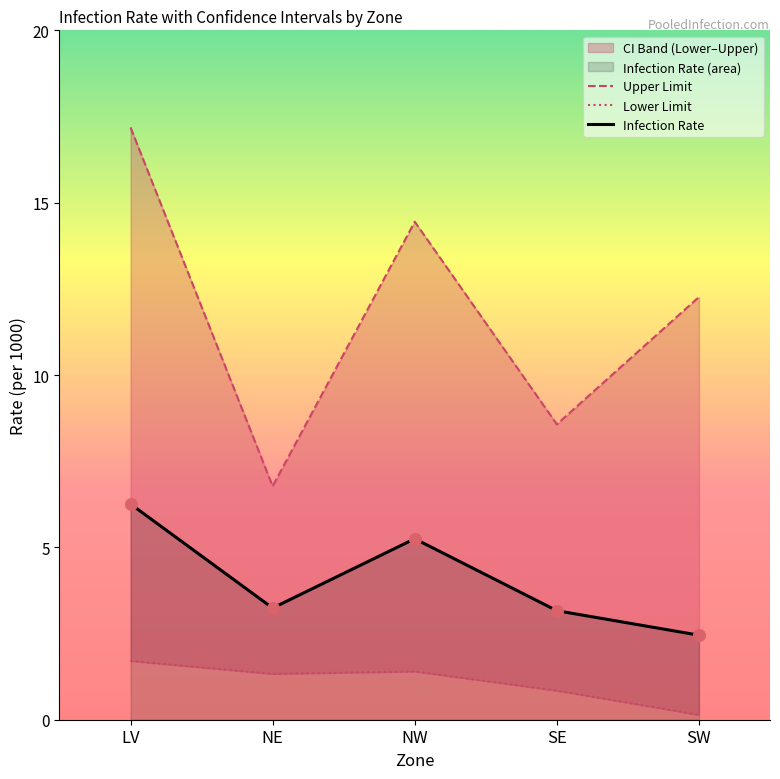

Which series has the widest spread of Y values?

Upper Limit